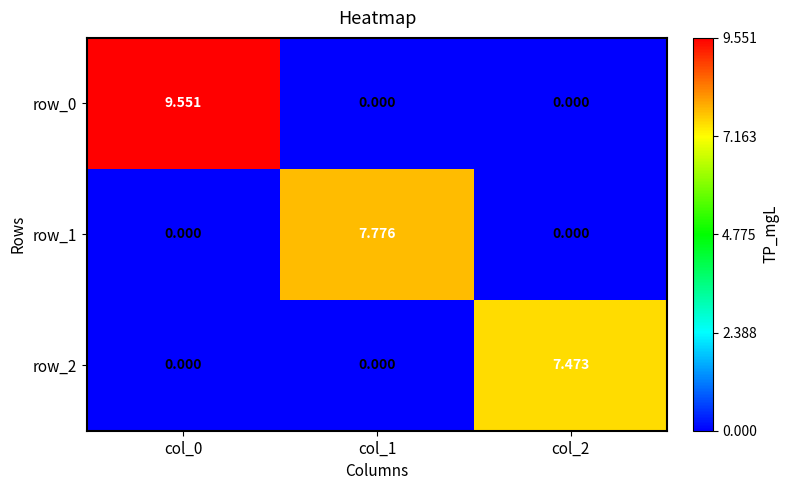

Which series has the largest range (max minus min)?

row_0